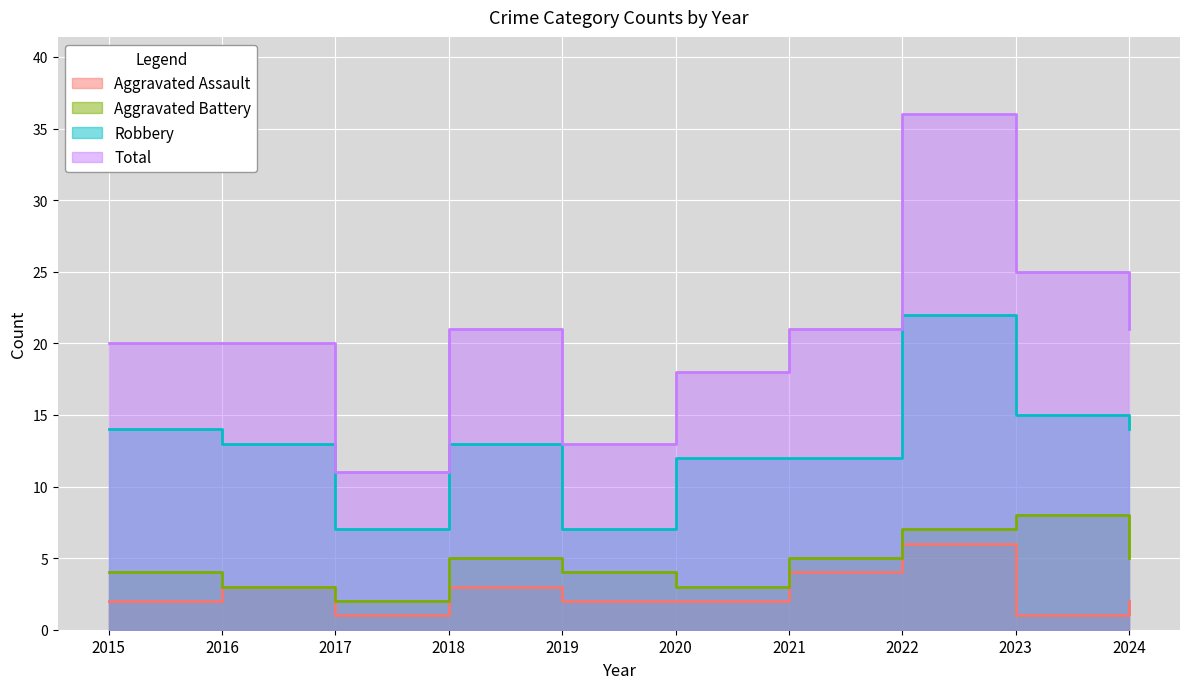

Count the number of data series in this chart.

4